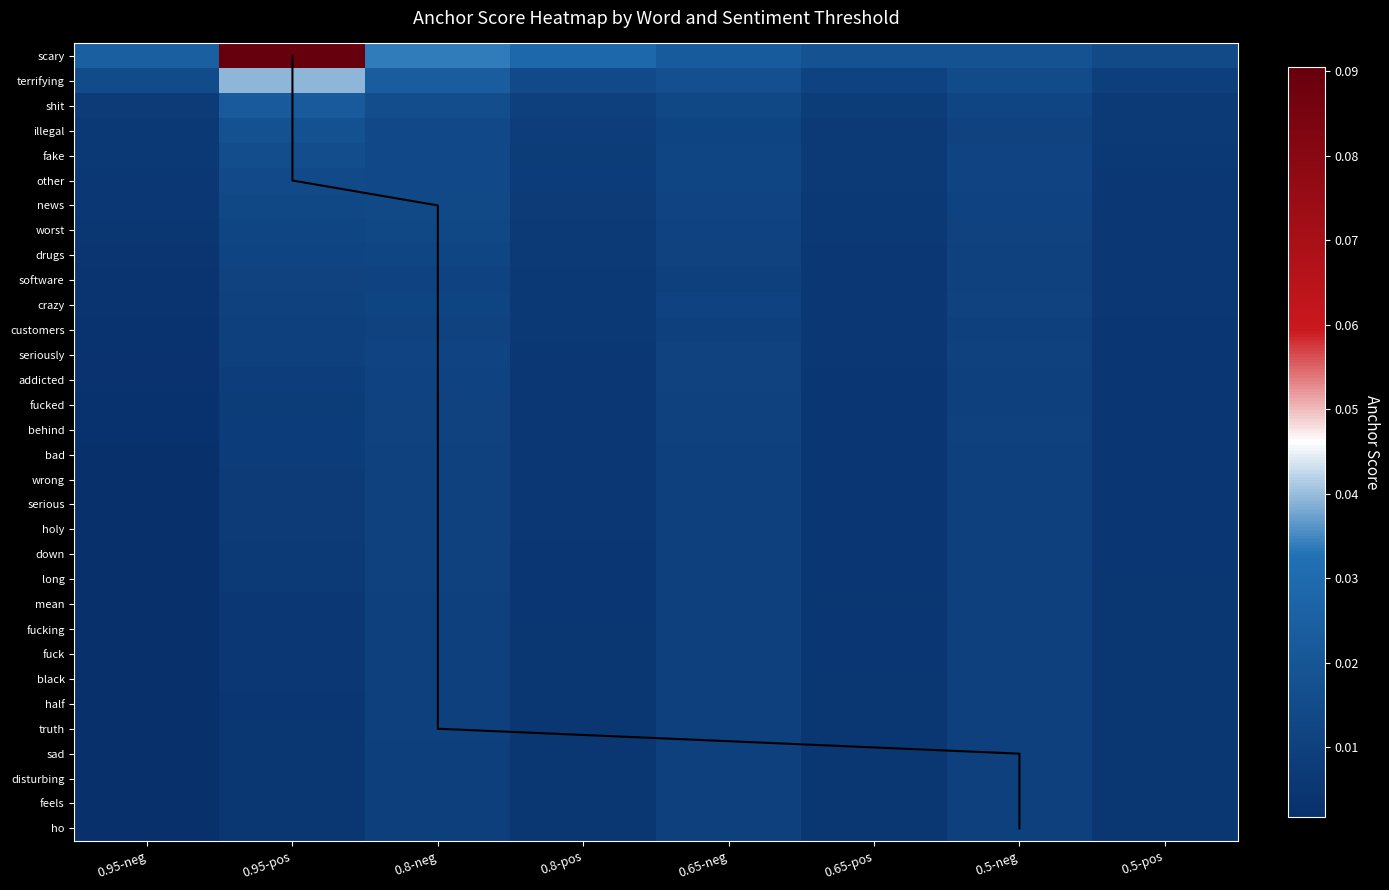

Between 0.95-neg and 0.5-pos, which series saw the biggest shift?

scary